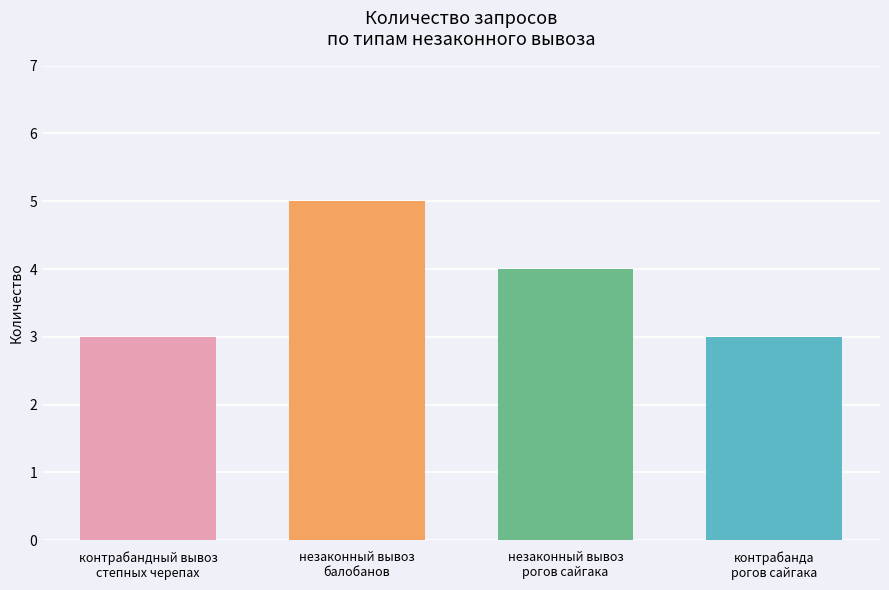

Read the value at незаконный вывоз
рогов сайгака.

4